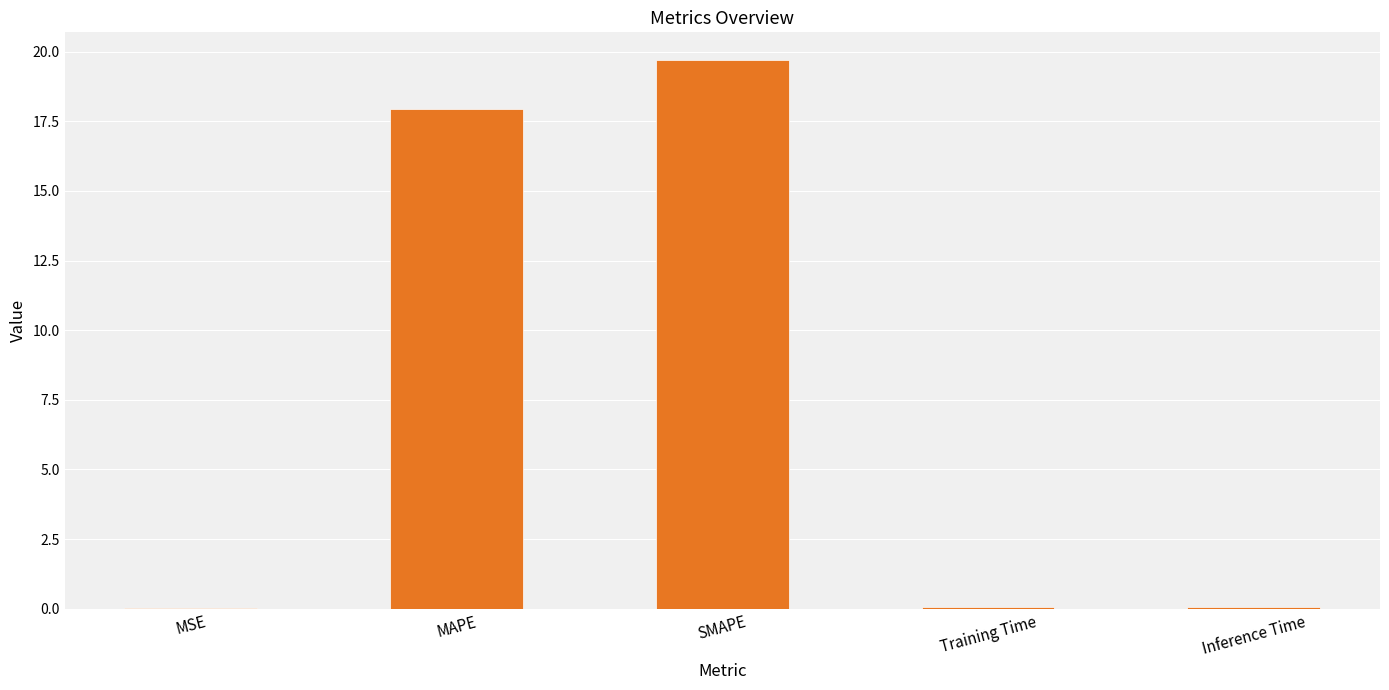

What value does the data have at SMAPE?

19.7